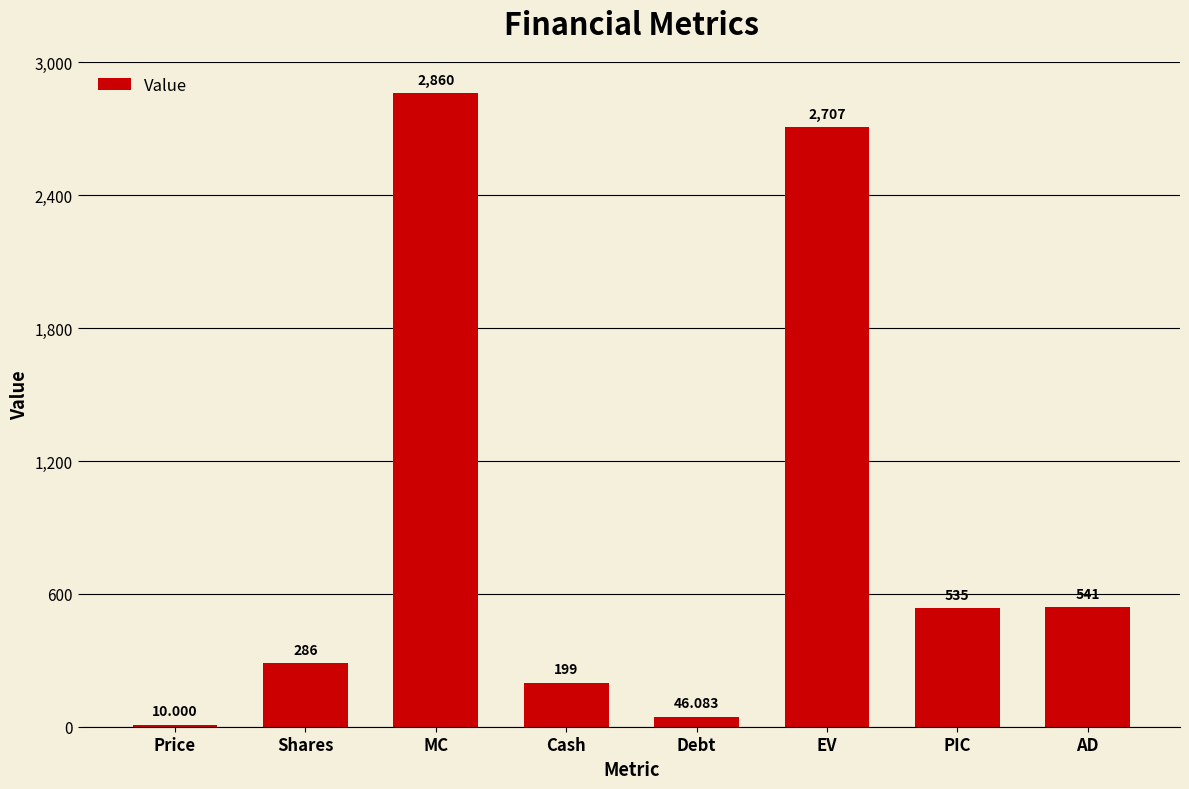

What is the approximate value at Shares?

286.0